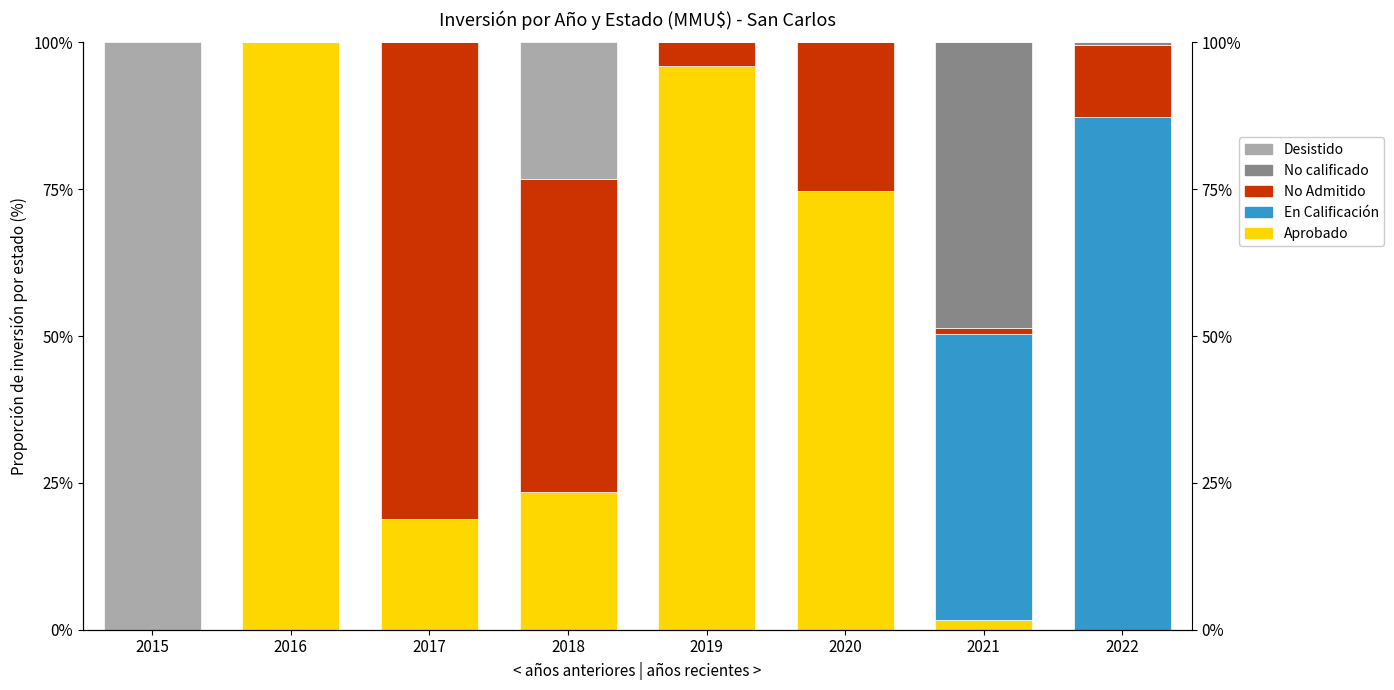

Reading right to left, transcribe all the data shown in this chart.

Aprobado: 0.0	1.6	74.7	95.9	23.5	18.9	100.0	0.0
En Calificación: 87.2	48.7	0.0	0.0	0.0	0.0	0.0	0.0
No Admitido: 12.3	1.1	25.3	4.1	53.2	81.1	0.0	0.0
No calificado: 0.5	48.7	0.0	0.0	0.0	0.0	0.0	0.0
Desistido: 0.0	0.0	0.0	0.0	23.3	0.0	0.0	100.0